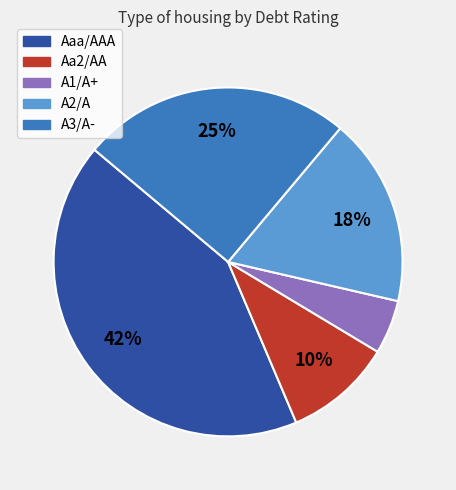

Which category has the smallest portion of the pie?

A1/A+